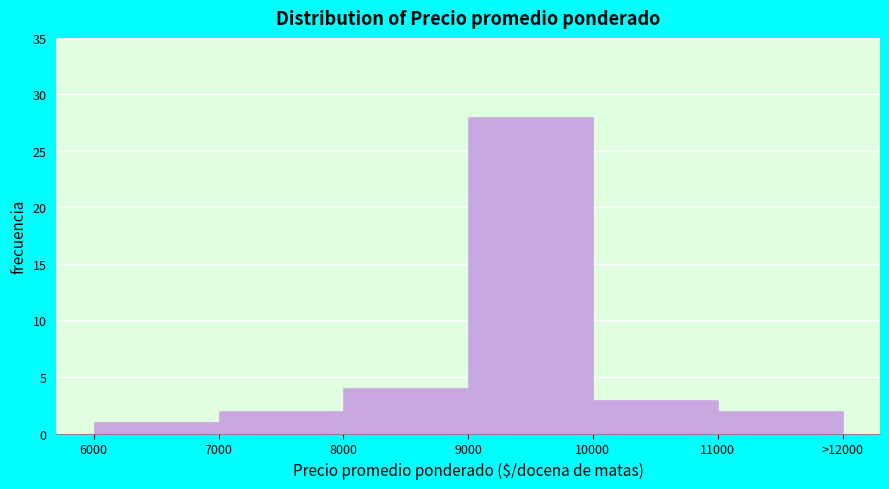

Reading right to left, transcribe all the data shown in this chart.

2	3	28	4	2	1